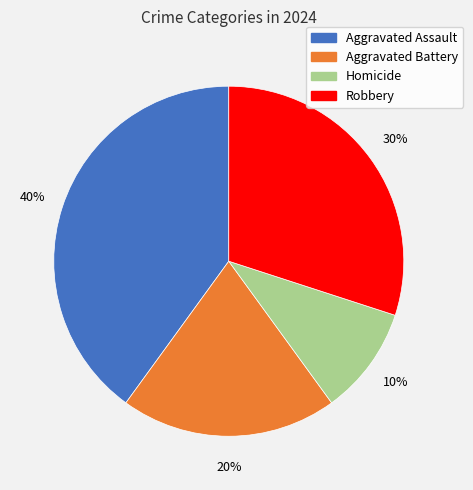

Between Robbery and Aggravated Battery, which is larger?

Robbery